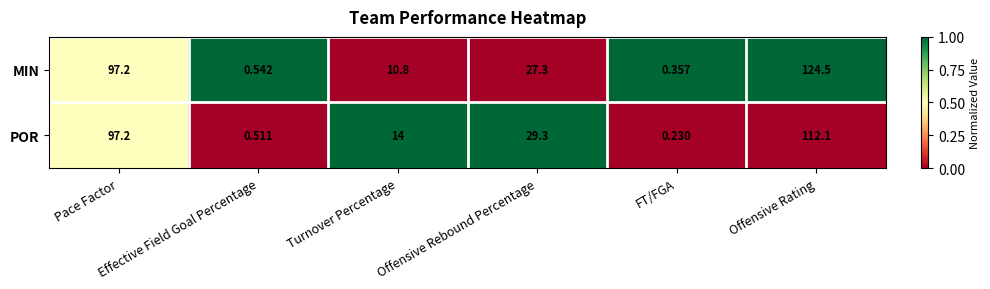

At which category is the sum across all series the highest?

Offensive Rating